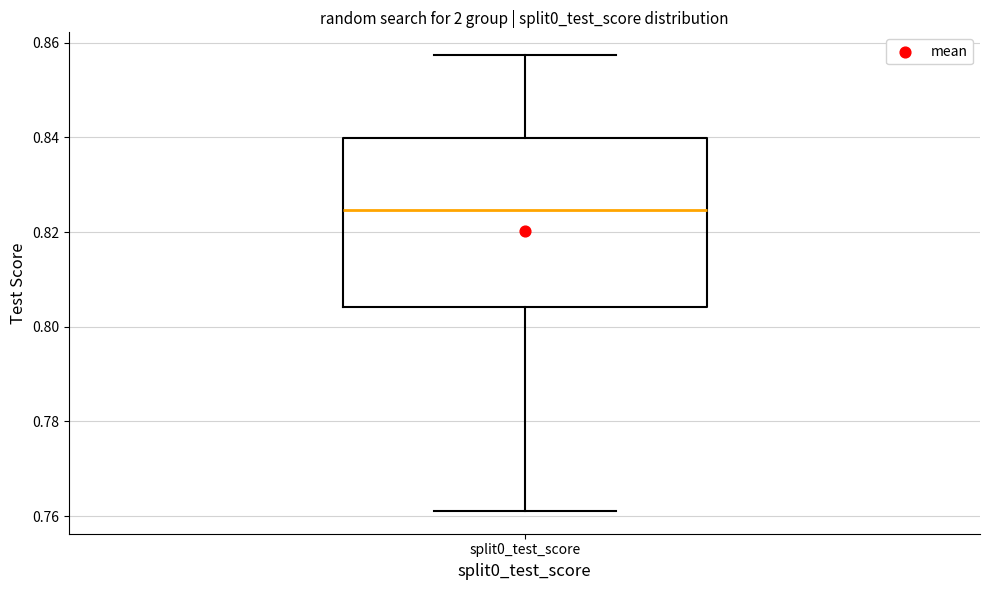

Read this box plot against the y-axis: the position of the median line, the range covered by the box, and the ends of both whiskers. The values are not printed on the chart, so give them approximately, as read against the axis.

median 0.824, box 0.804 to 0.840, whiskers 0.762 to 0.858